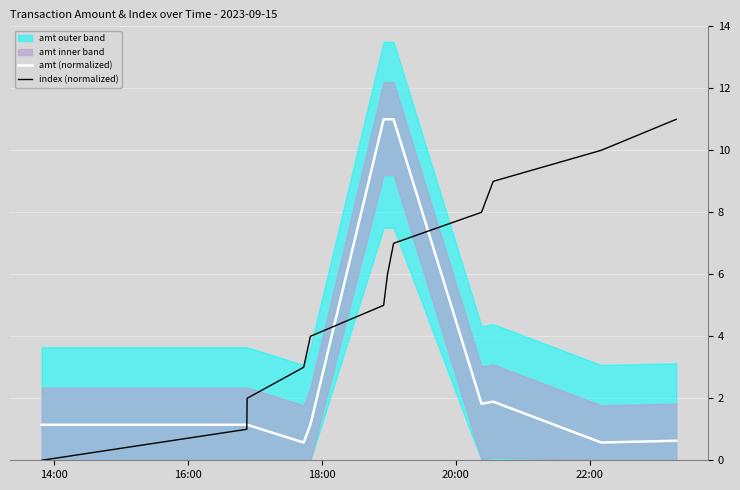

What is the lowest value of the amt (normalized) series?

0.6